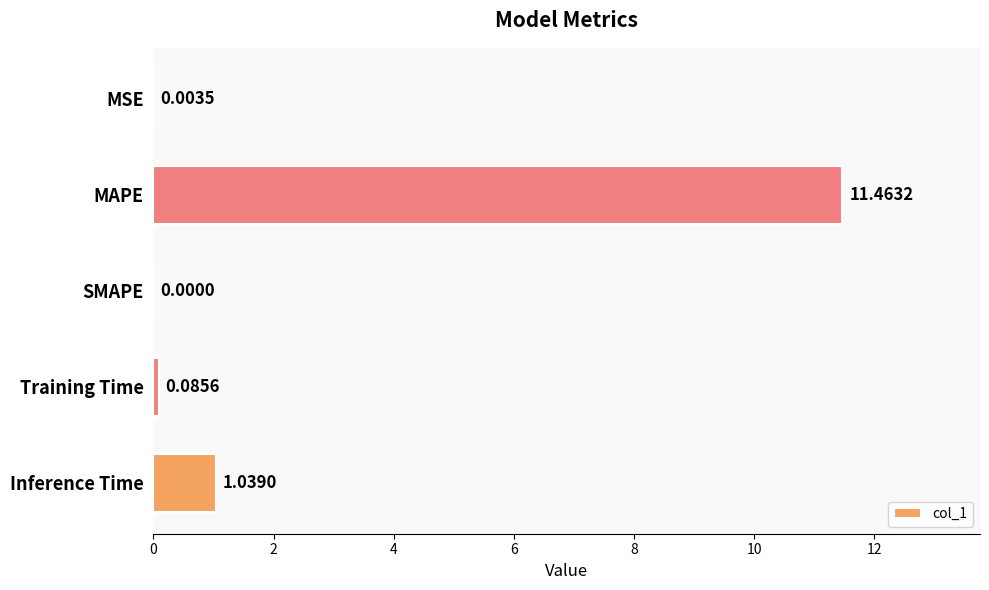

Between Inference Time and SMAPE, which is larger?

Inference Time